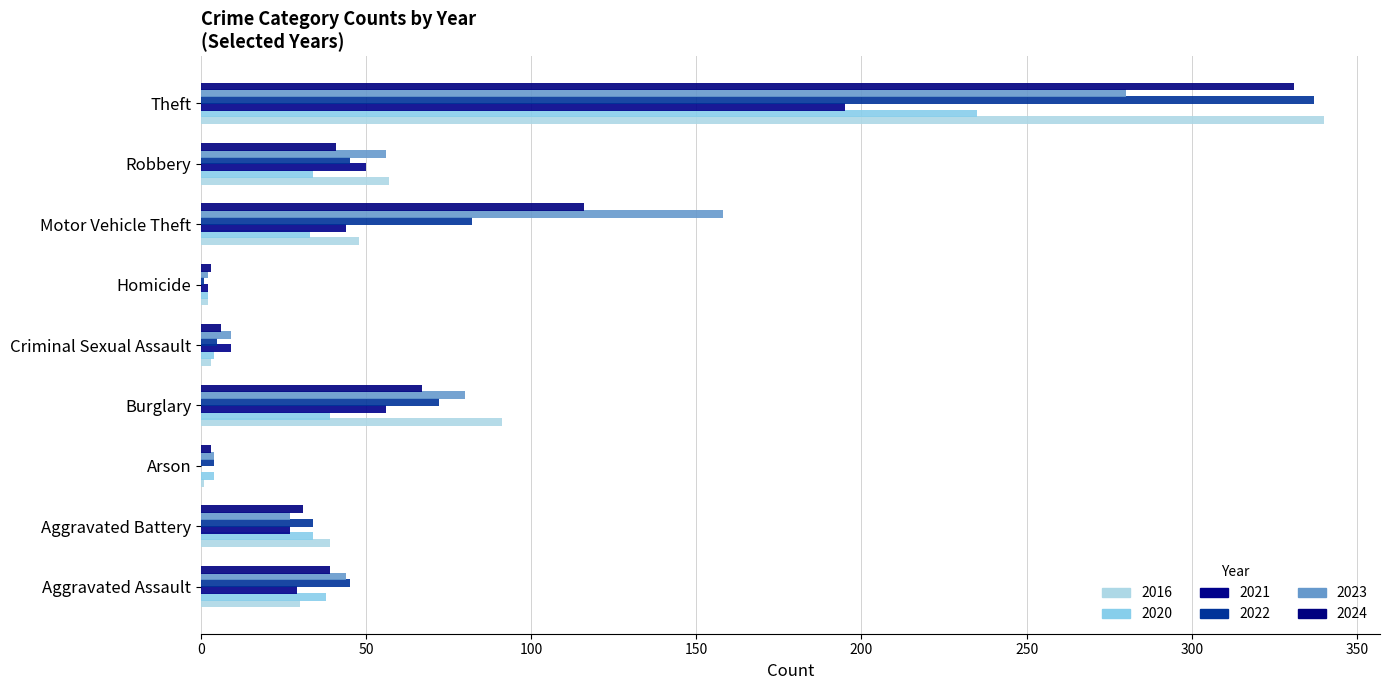

Which category has the lowest value across all series?

Arson